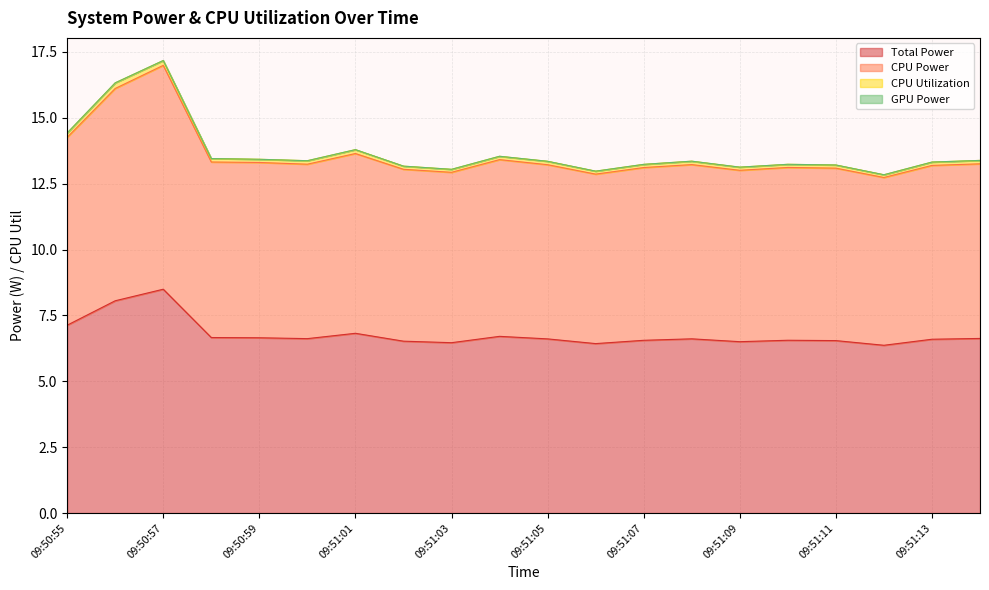

How many interior local valleys does the Total Power series have?

5